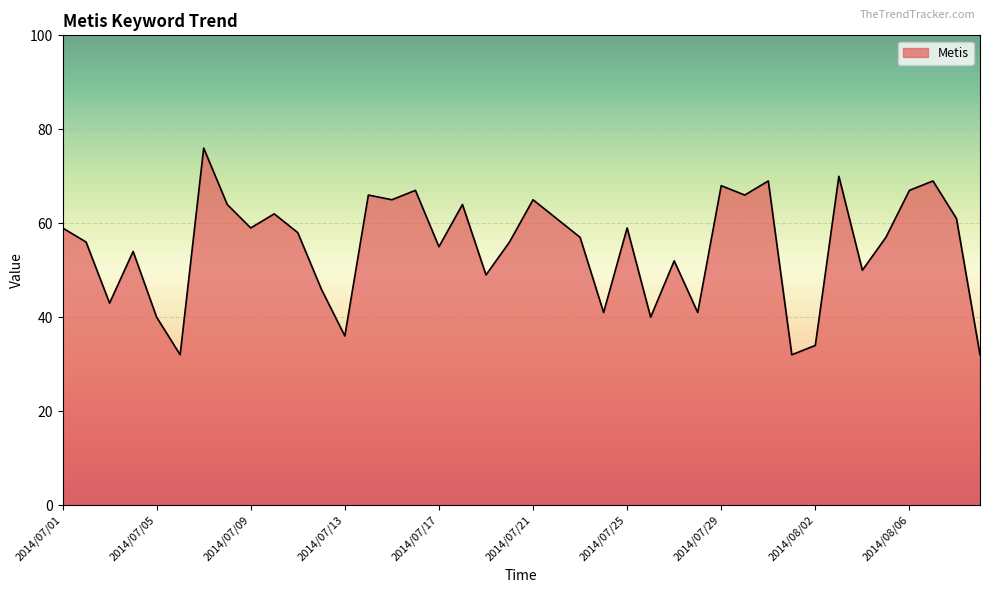

Reading right to left, extract all data points from this chart.

32	61	69	67	57	50	70	34	32	69	66	68	41	52	40	59	41	57	61	65	56	49	64	55	67	65	66	36	46	58	62	59	64	76	32	40	54	43	56	59